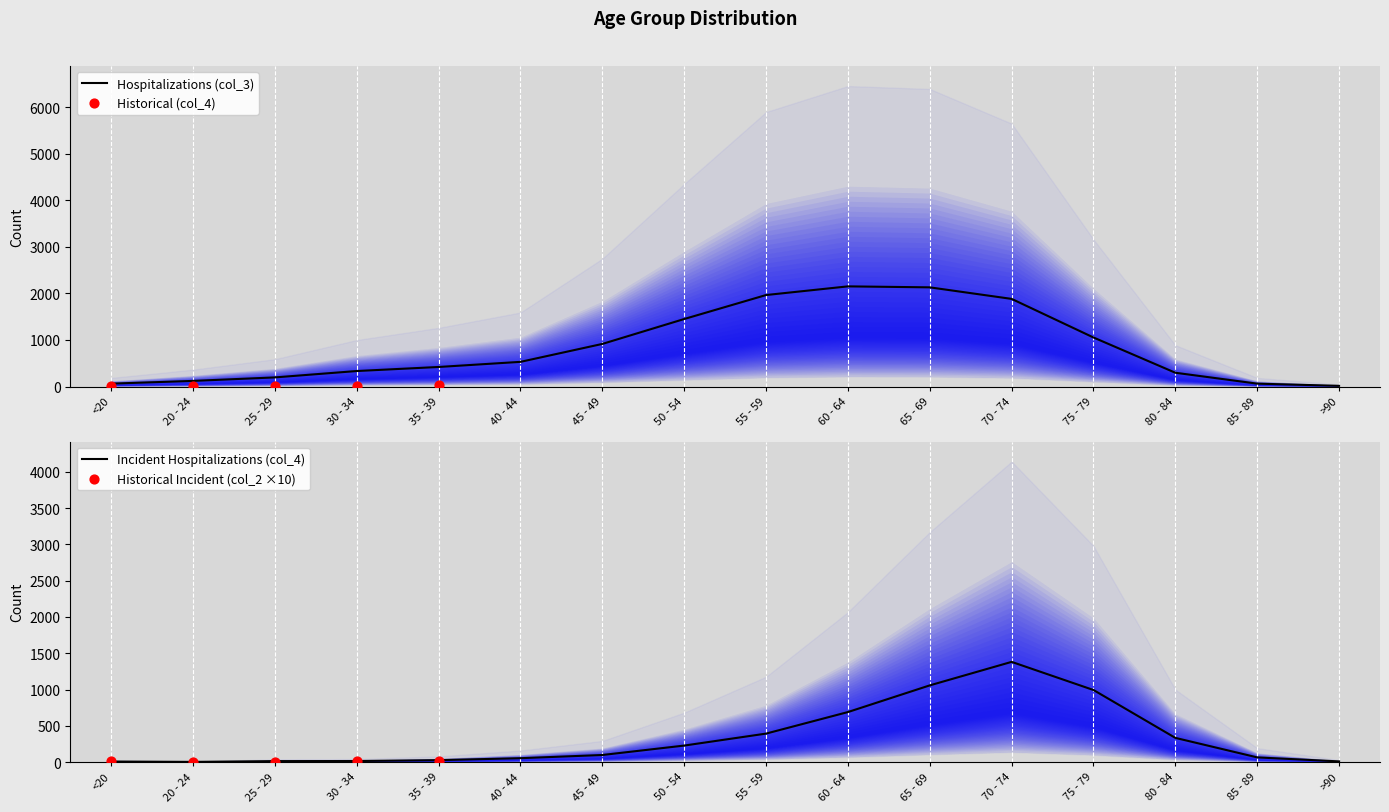

Which series has the widest spread of Y values?

col_3